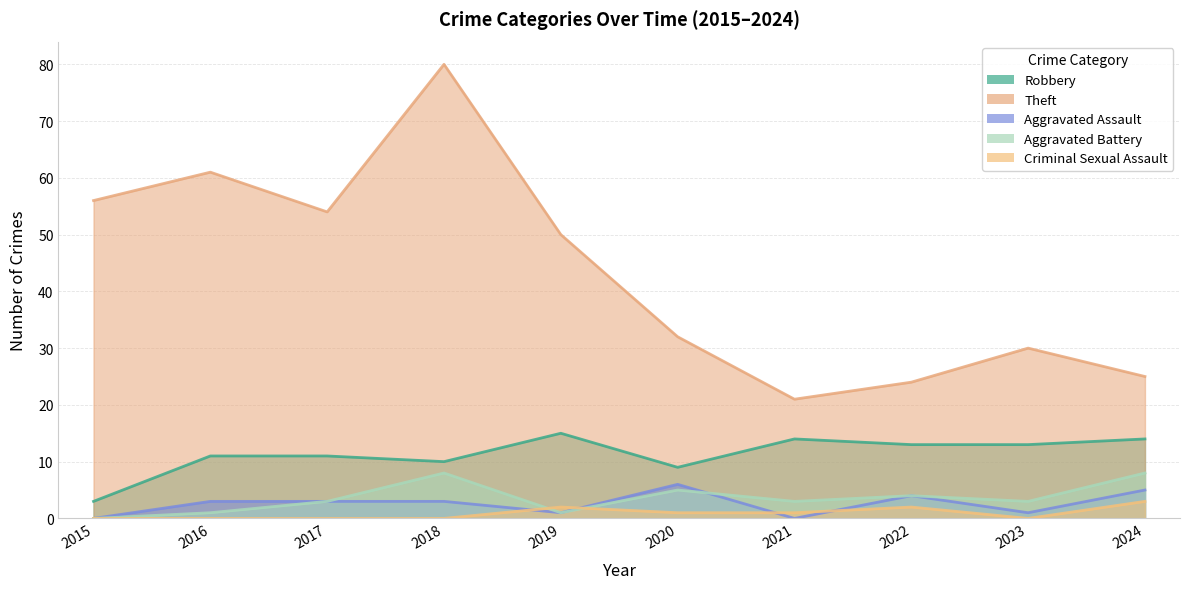

At which category does the chart reach its minimum across all series?

2015